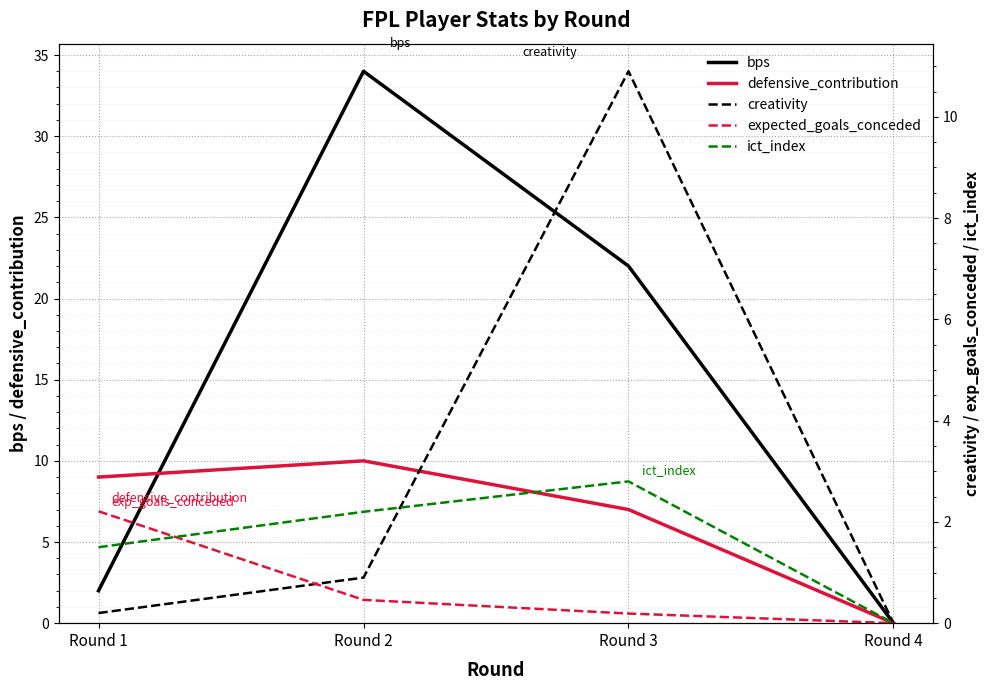

Which series changed the most between Round 1 and Round 4?

defensive_contribution